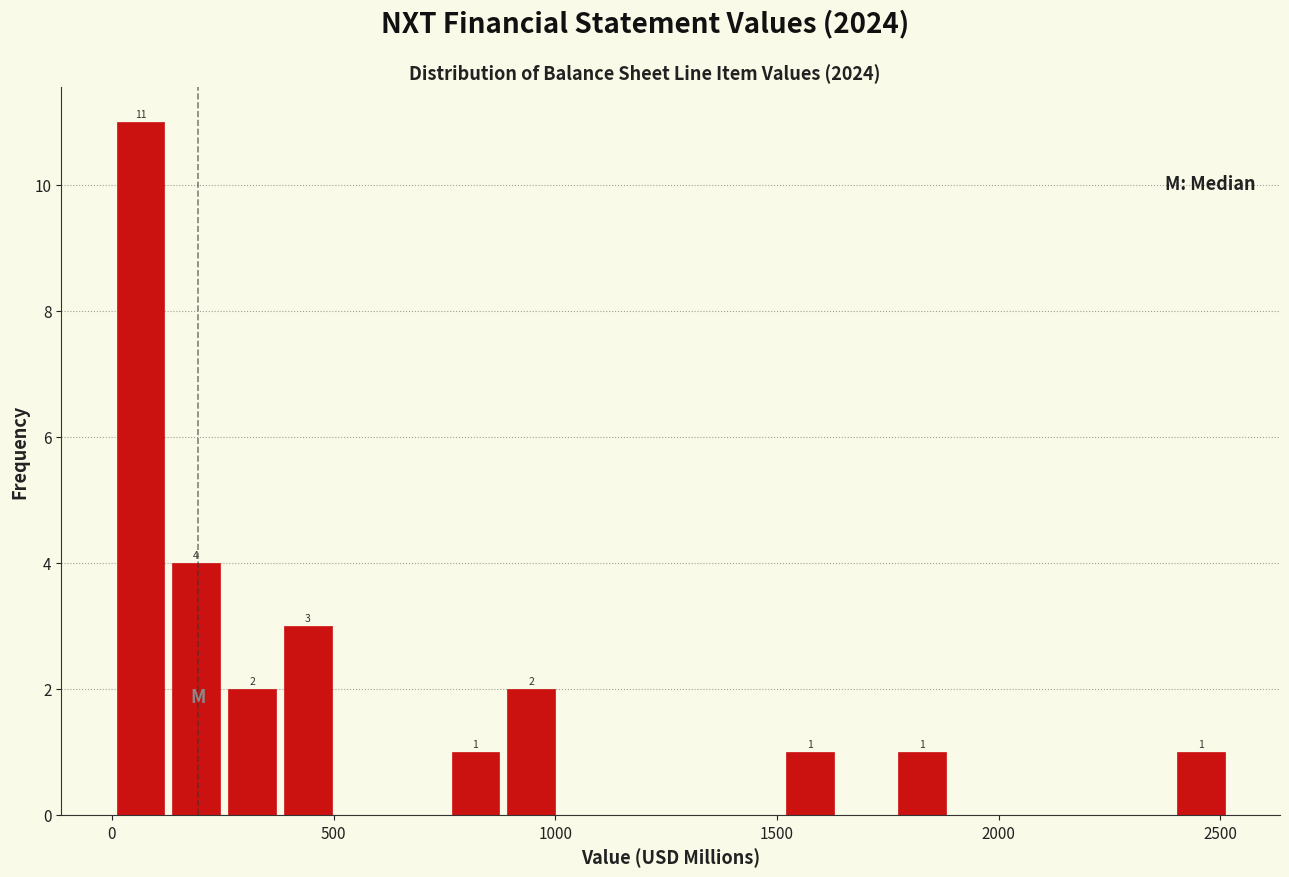

Around what value on the x-axis is the tallest bar? Give the approximate position of its centre, as read against the axis.

50